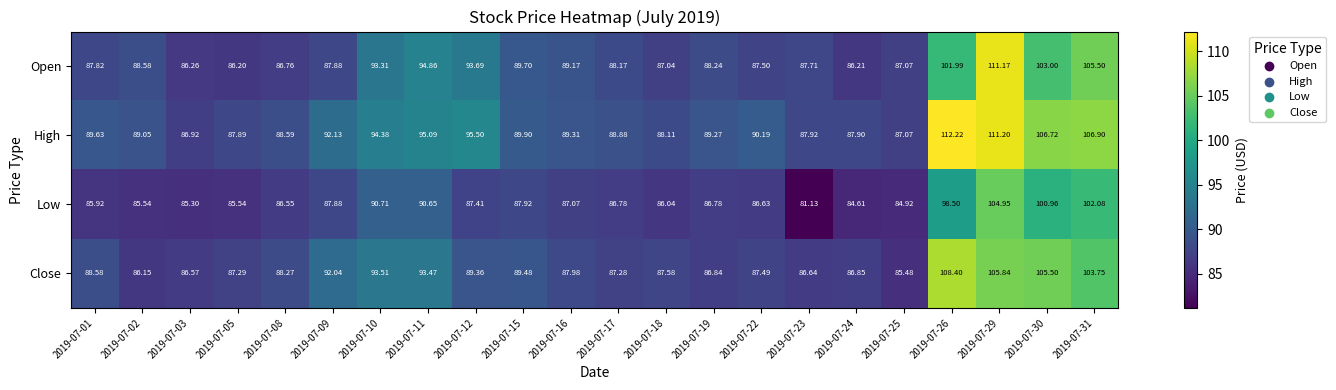

Which series has the widest spread of values?

High